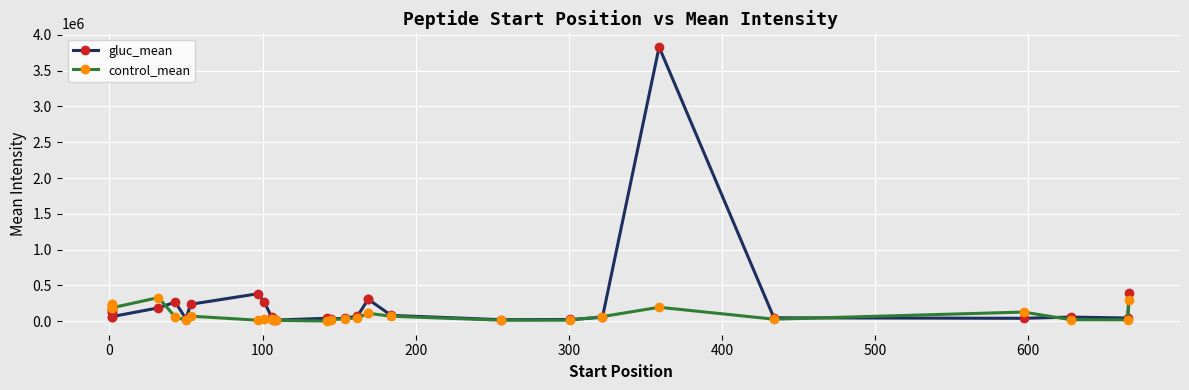

How many lines are shown in the chart?

2